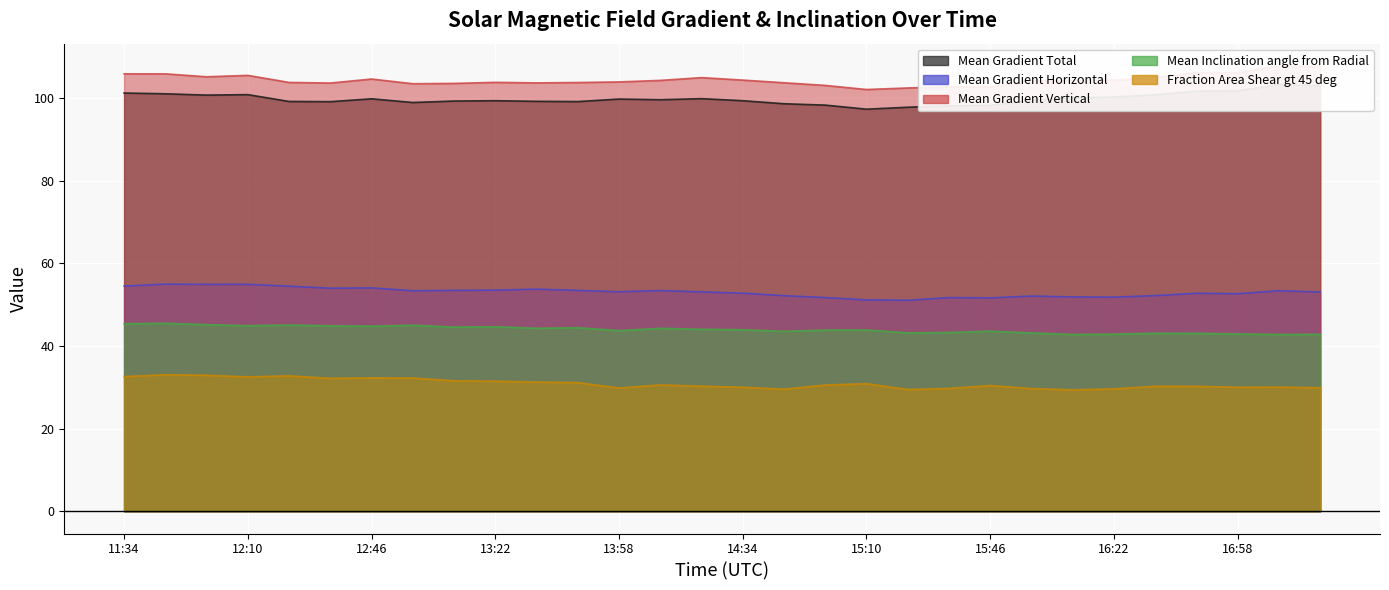

Between 14:34 and 13:34, which is larger?

14:34